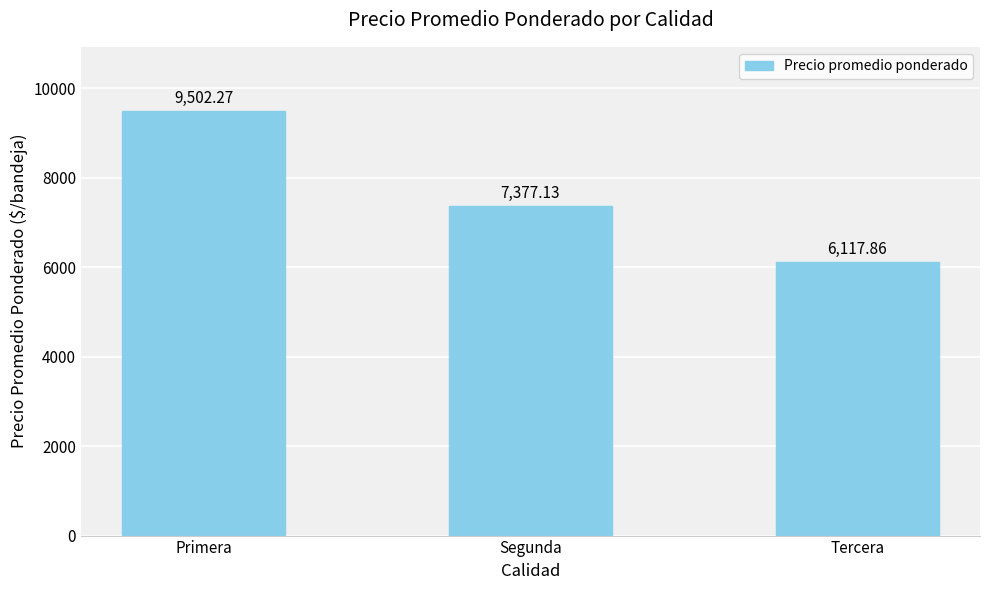

Reading left to right, transcribe all the data shown in this chart.

Primera=9502.3	Segunda=7377.1	Tercera=6117.9